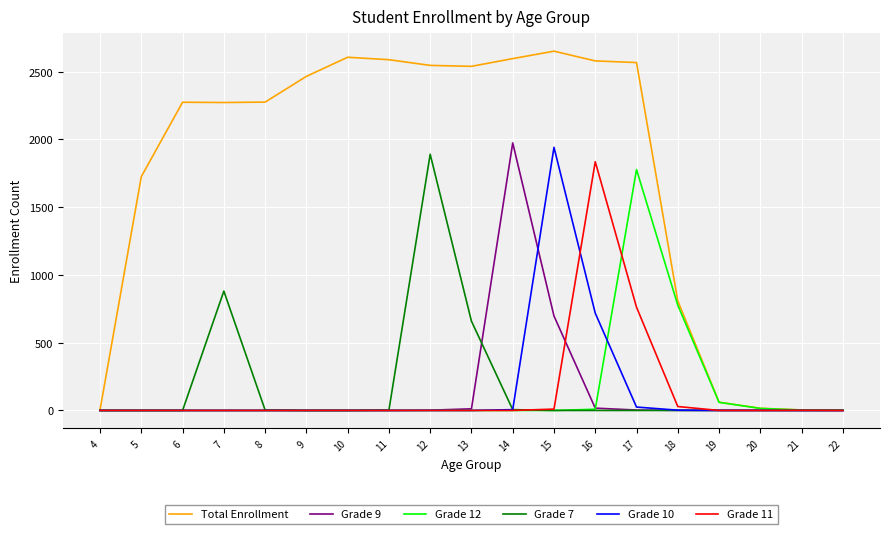

Which series has the largest range (max minus min)?

Total Enrollment